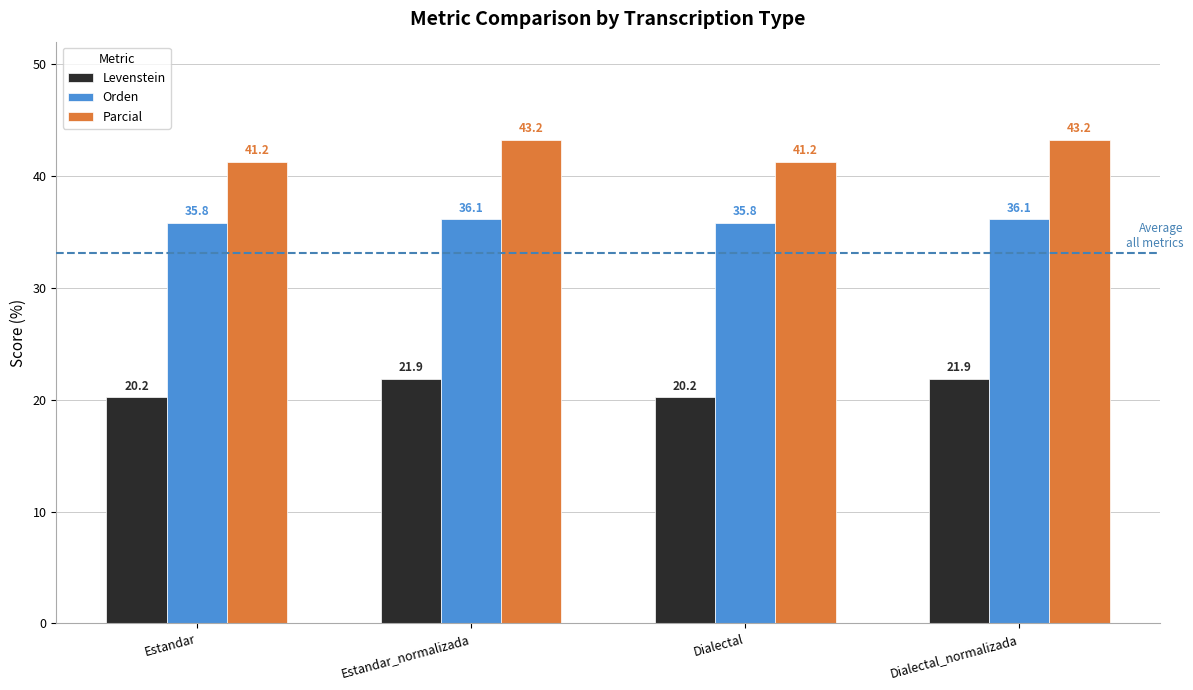

What is the total value across all series at Dialectal?

97.3